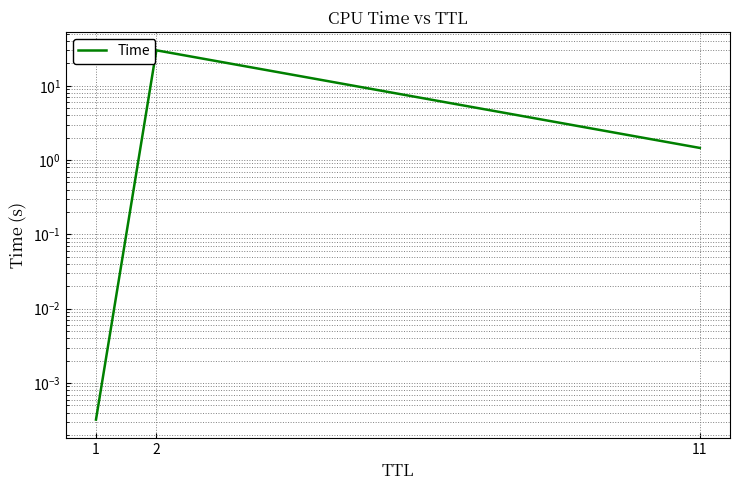

What is the change in value from 1 to 2?

+30.0